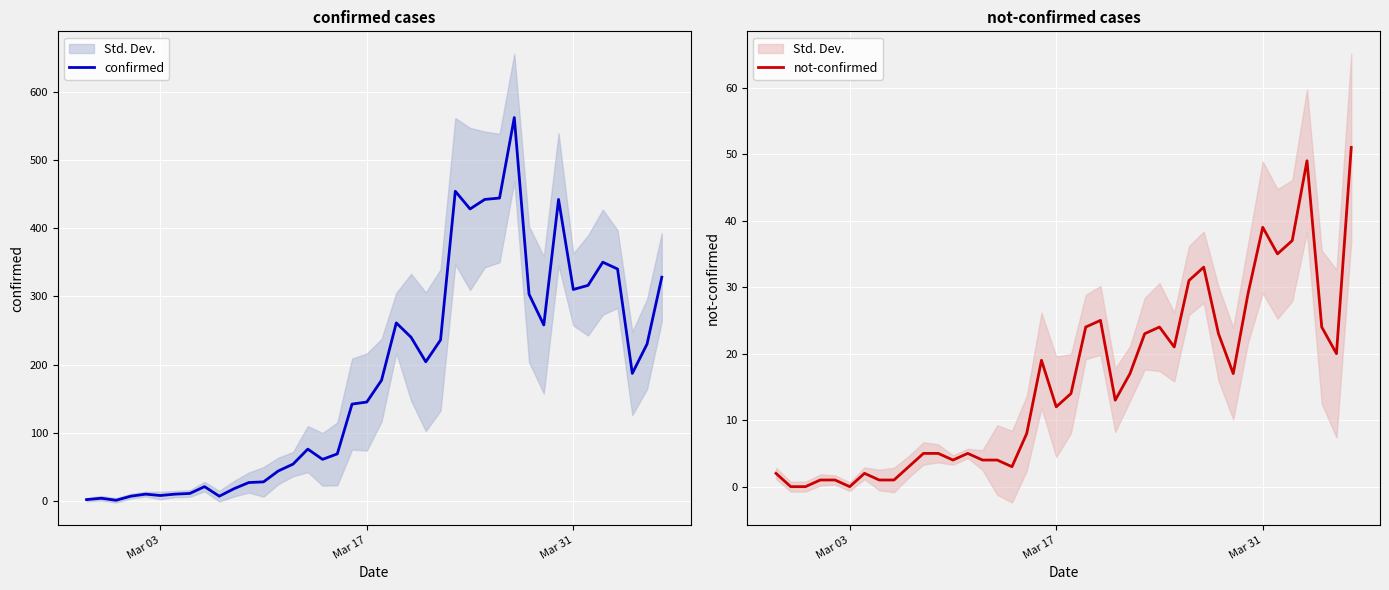

True or false: confirmed and not-confirmed cross at least once.

False